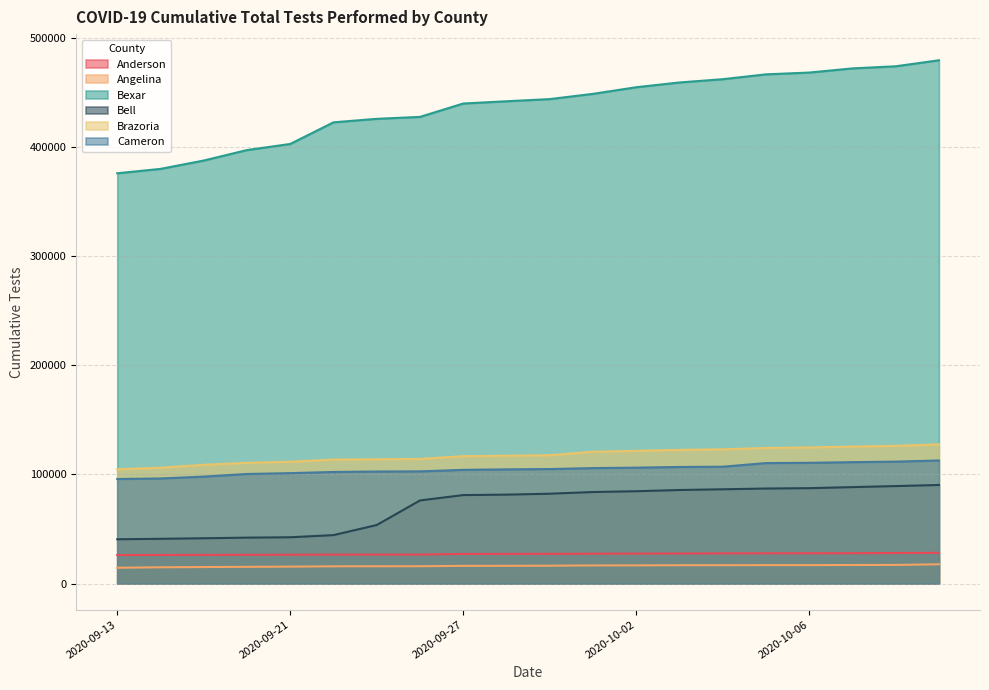

True or false: Bell and Cameron cross at least once.

False